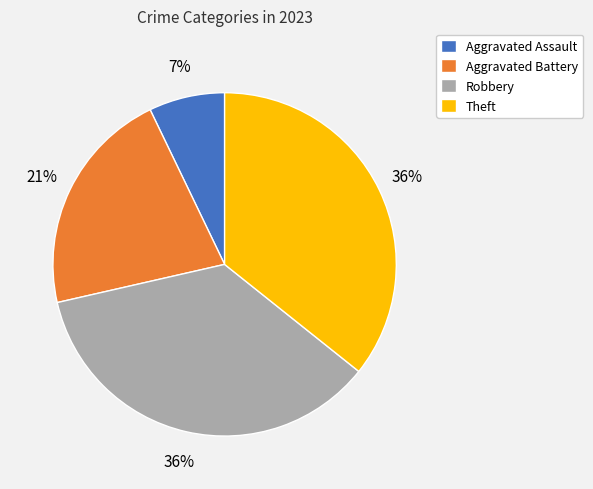

Which slice is the smallest?

Aggravated Assault